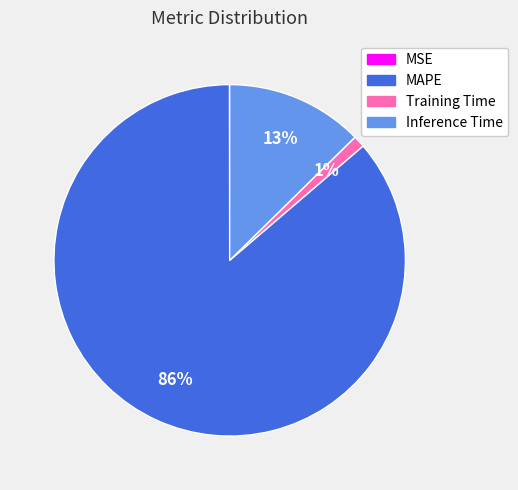

Does Training Time represent more than half of the total?

No